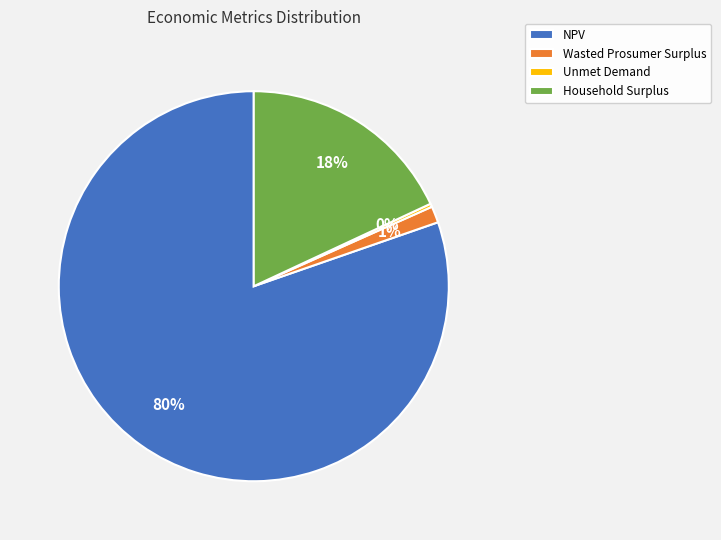

Which has a higher value, NPV or Wasted Prosumer Surplus?

NPV